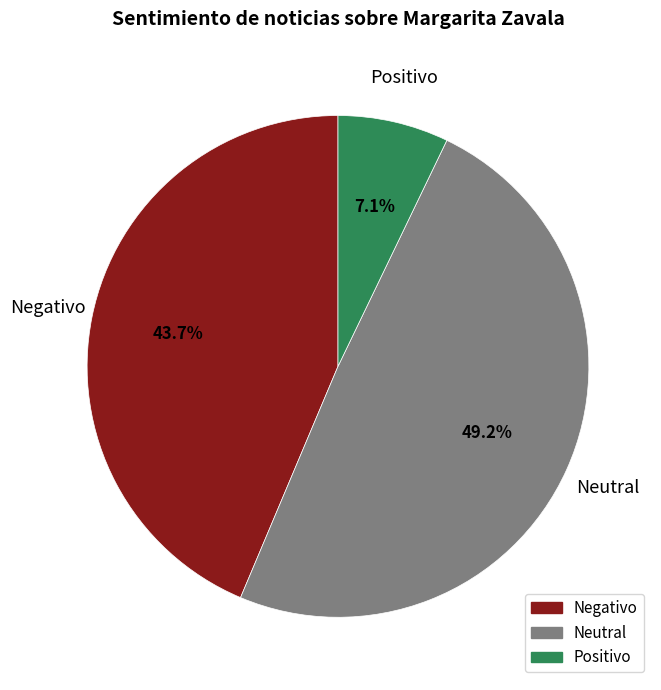

What percentage do Neutral and Negativo together represent?

92.9%